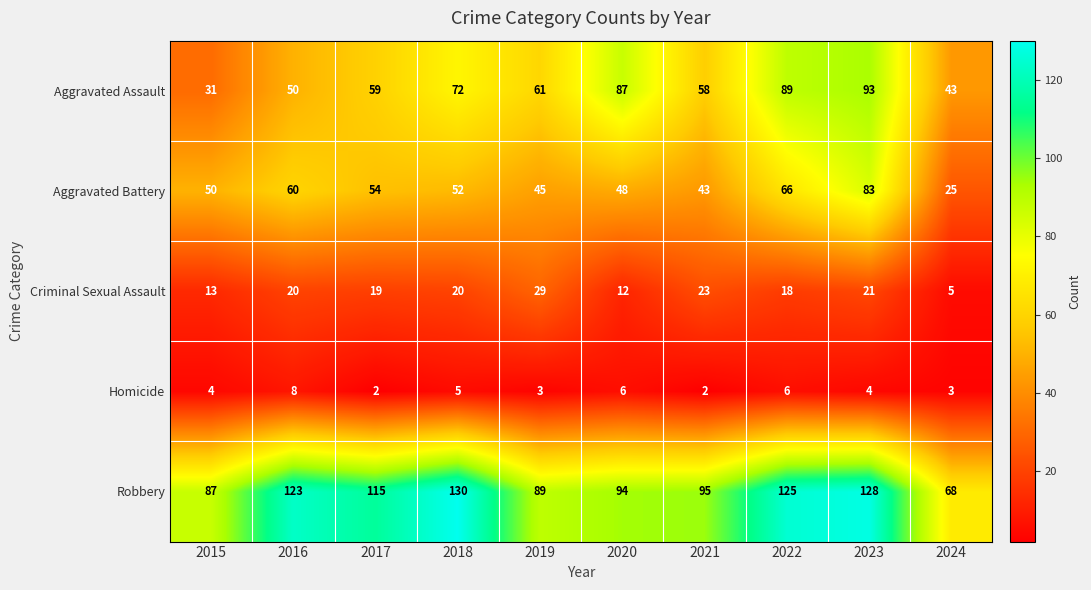

What is the average value of the Aggravated Assault series?

64